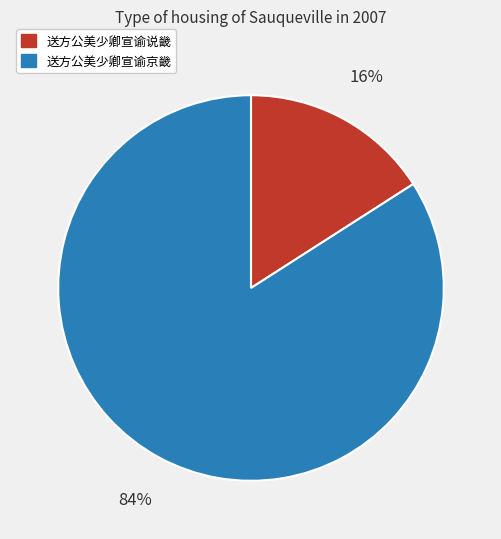

To the nearest percent, what percentage of the pie is 送方公美少卿宣谕说畿?

16%